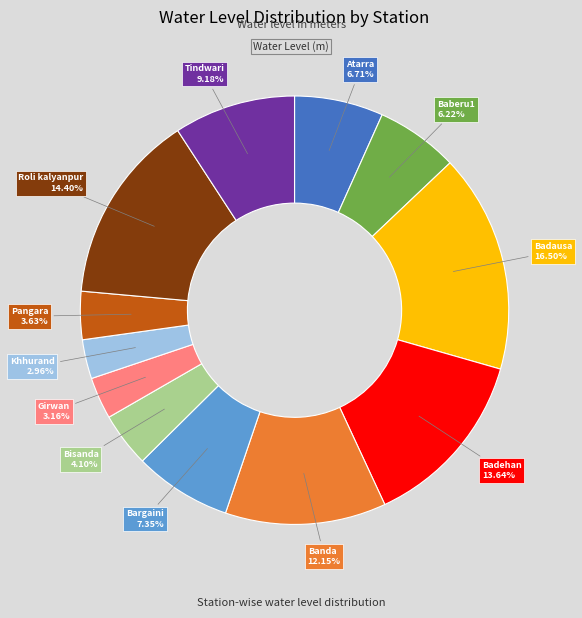

Count the number of slices in the pie.

12